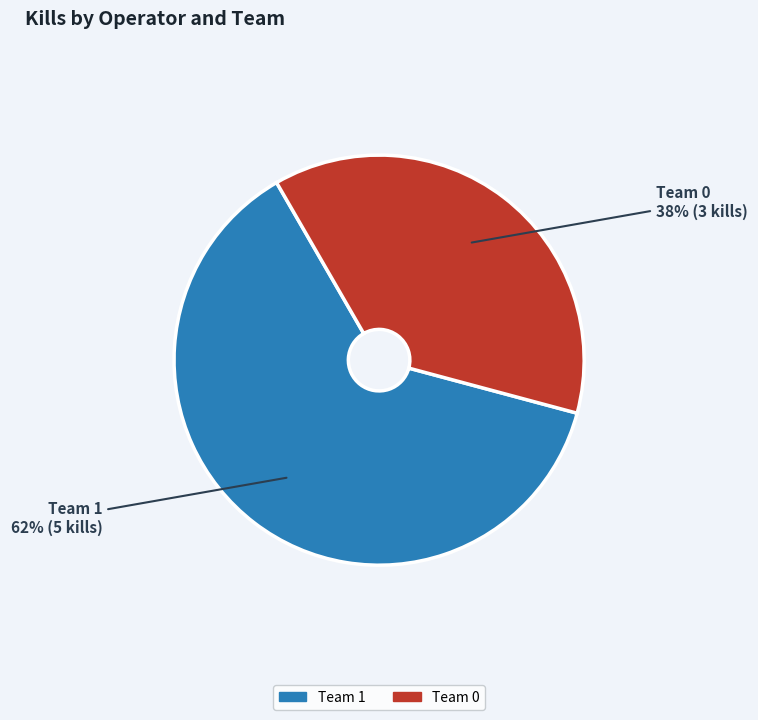

To the nearest percent, what is the average slice percentage?

50%